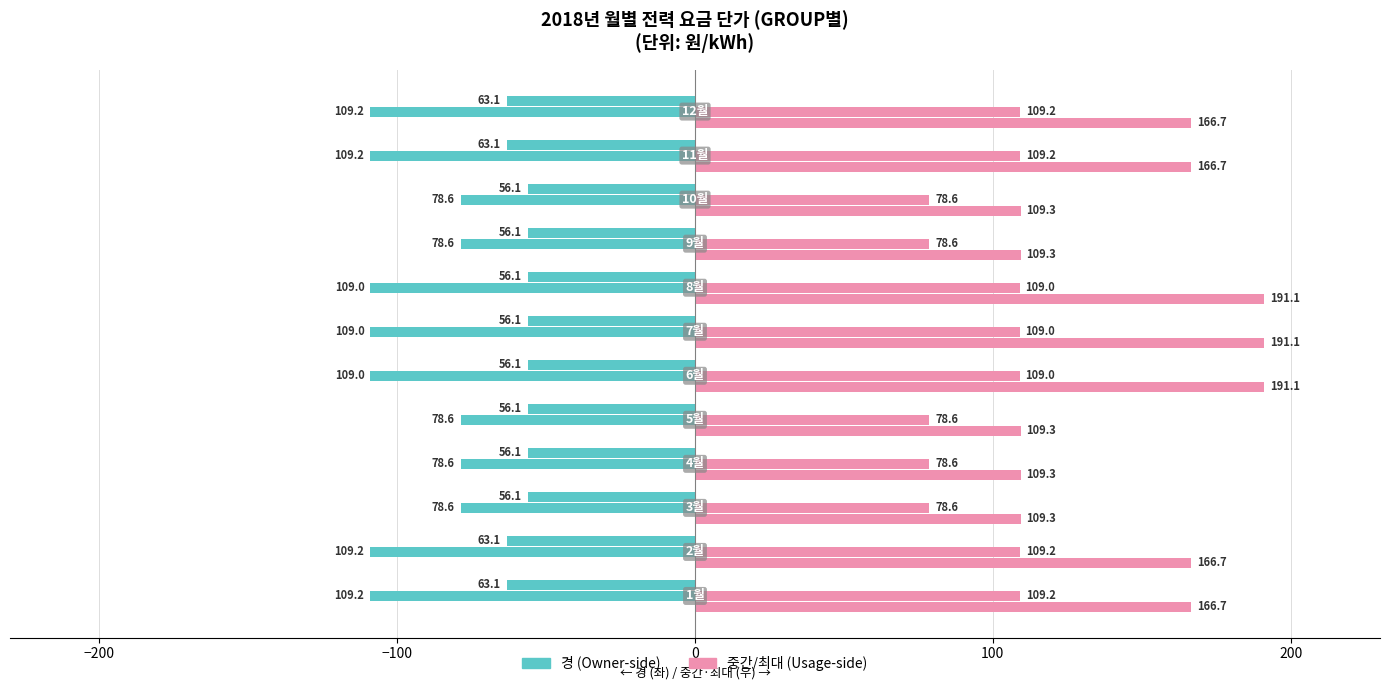

Is it true that 최대 equals 90.1 at −300?

False